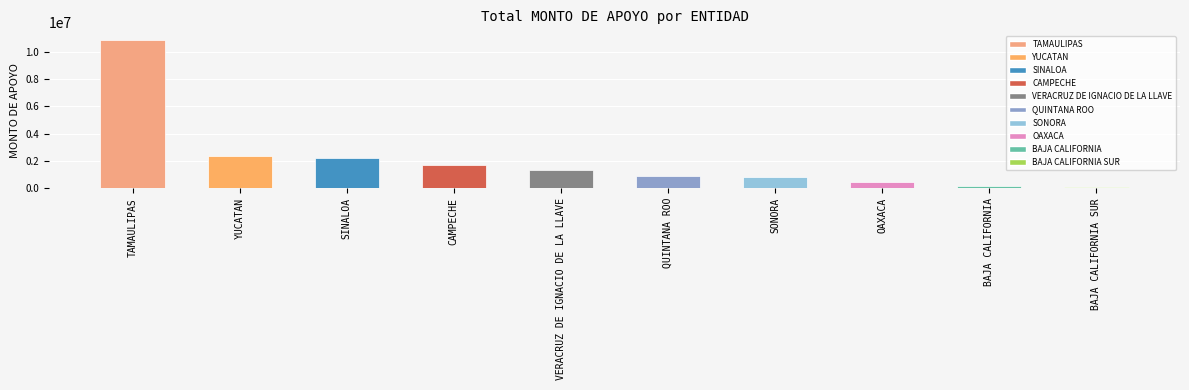

At which category does the chart reach its peak across all series?

TAMAULIPAS